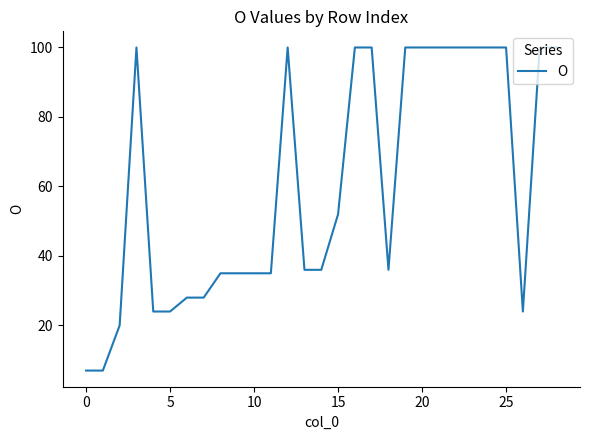

What is the difference between the maximum and minimum values?

93